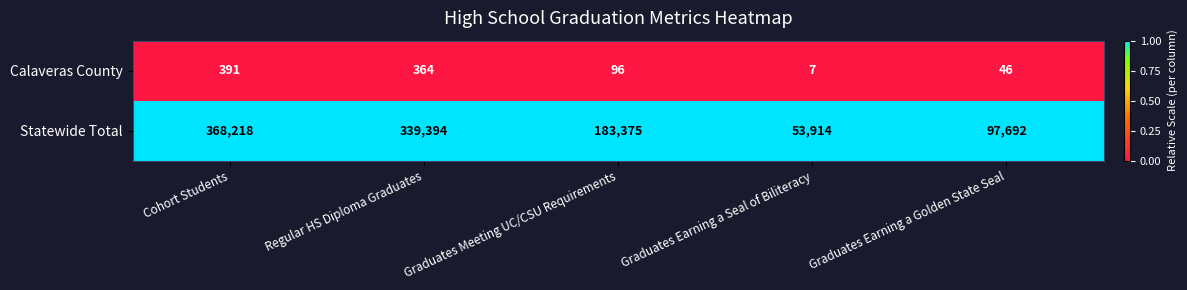

Rank the series by their maximum value, from highest to lowest.

Statewide Total, Calaveras County